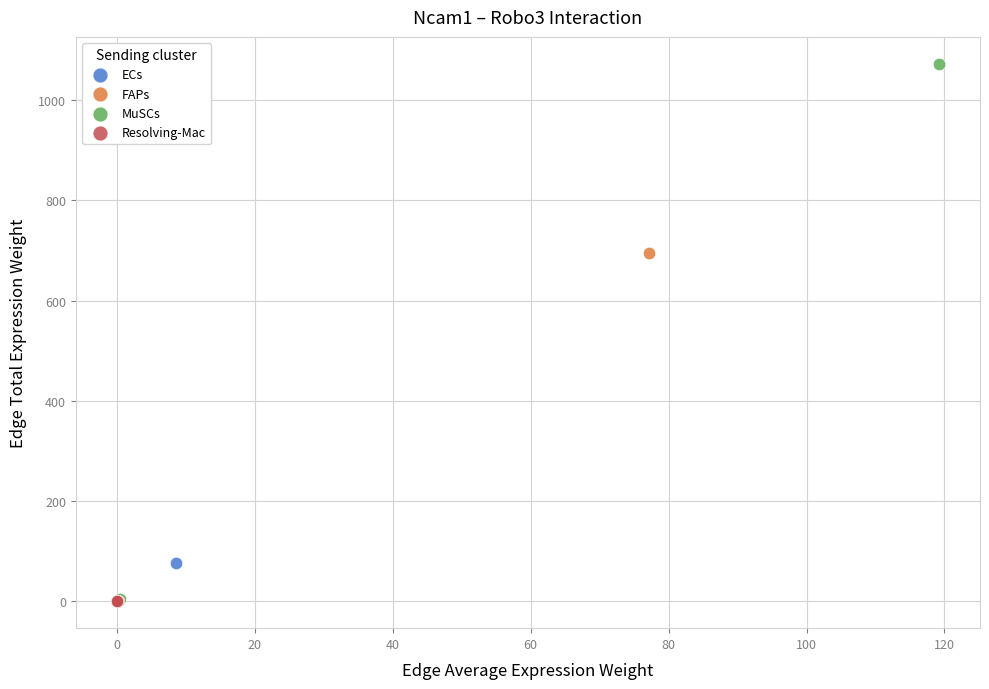

What are all the series names shown in the legend?

ECs, FAPs, MuSCs, Resolving-Mac